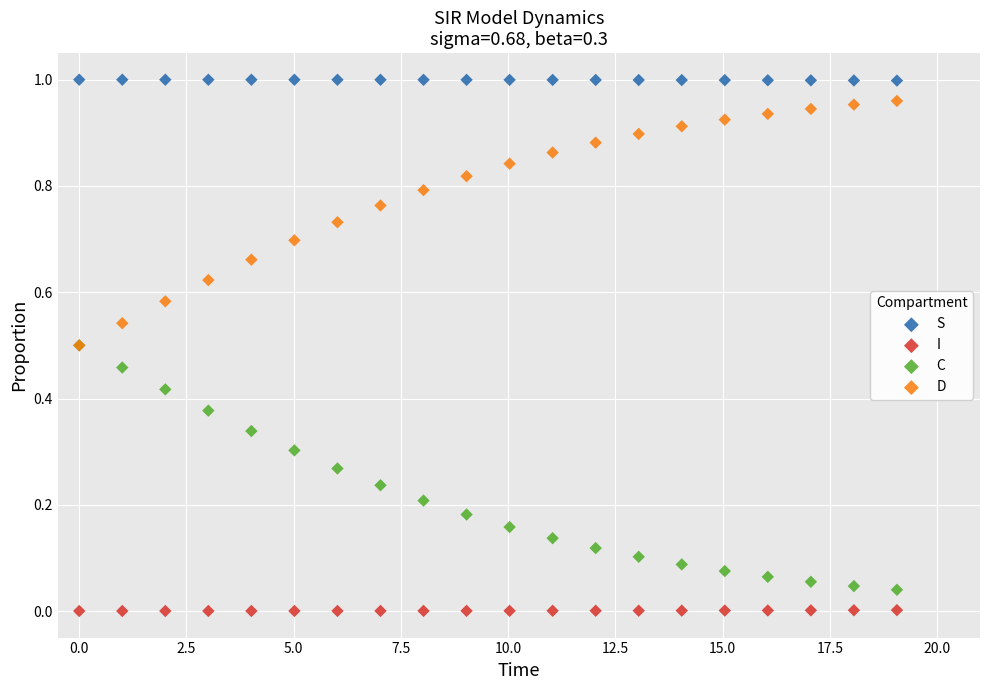

What are all the series names shown in the legend?

S, I, C, D